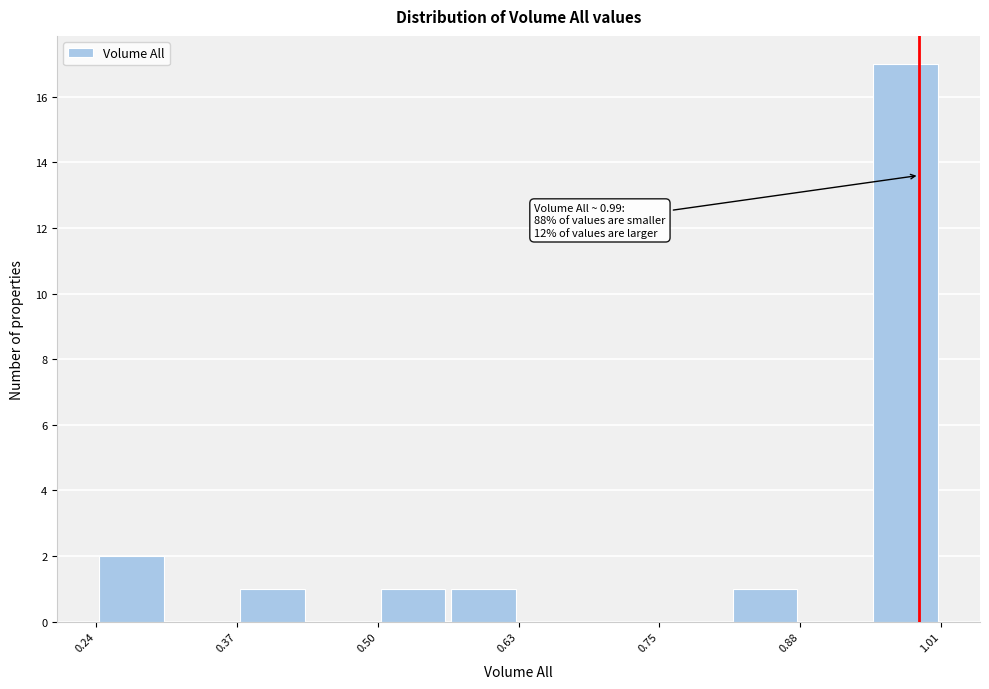

Read against the x-axis, roughly where is the centre of the tallest bar?

0.98